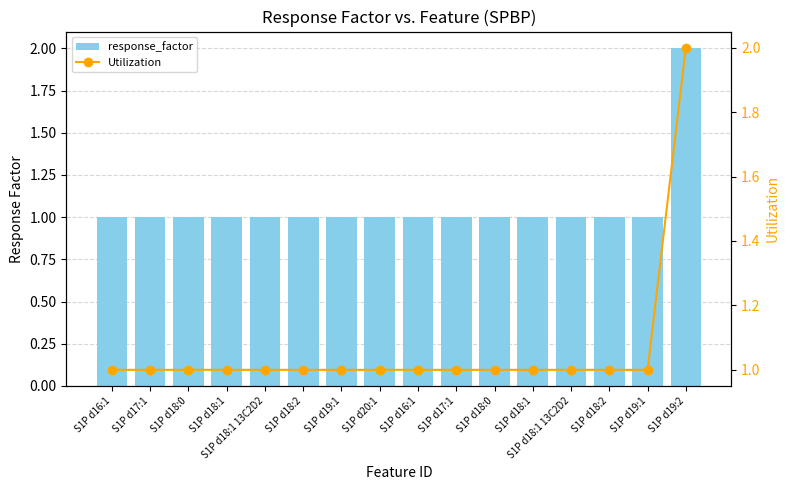

How many distinct data groups are displayed?

2